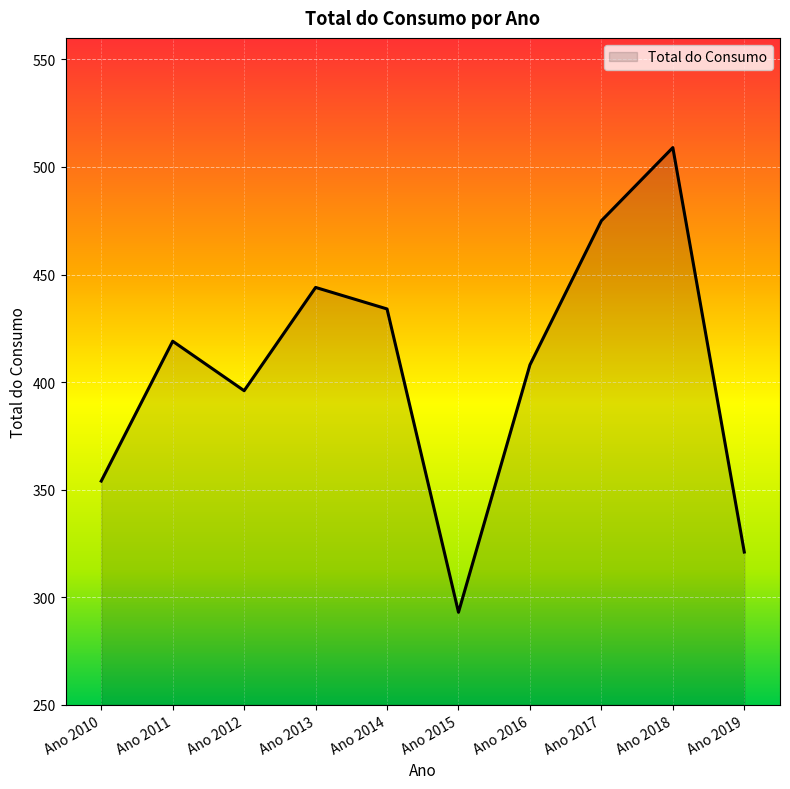

True or false: the data shows 419 at Ano 2011.

True